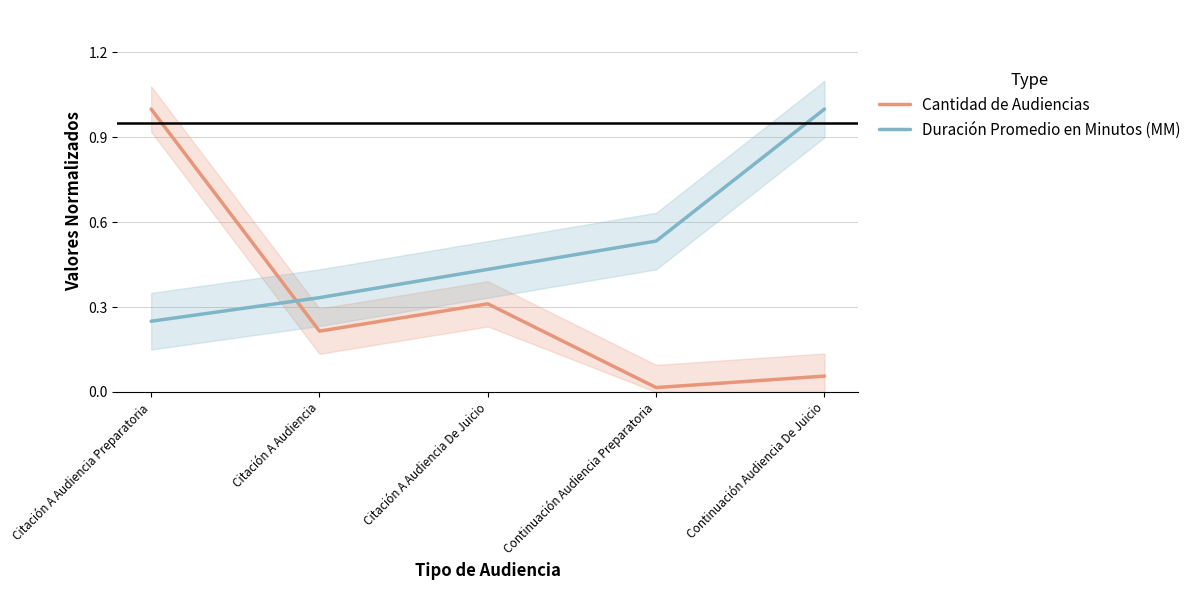

How many Duración Promedio en Minutos (MM) values are between 0 and 1?

5